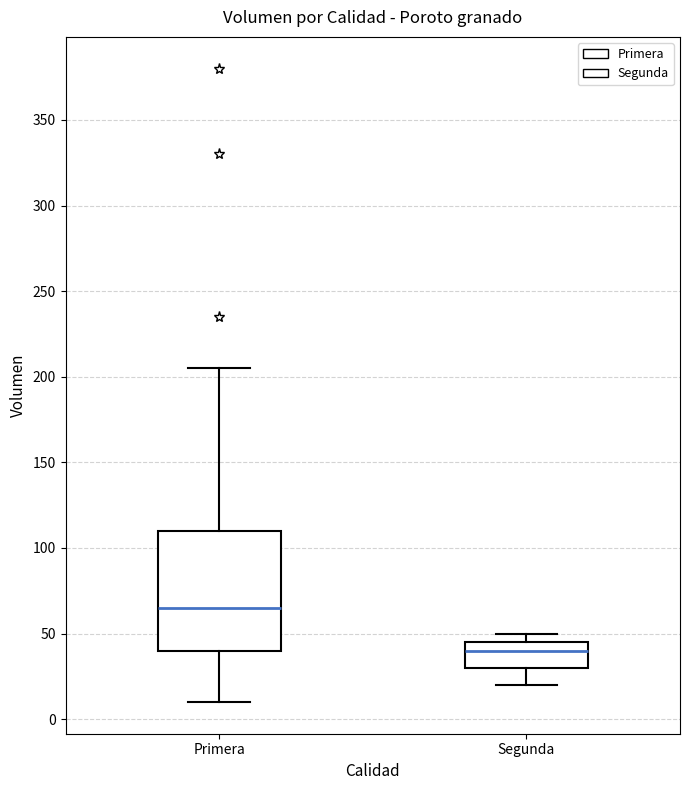

Which box has the lowest median line?

Segunda